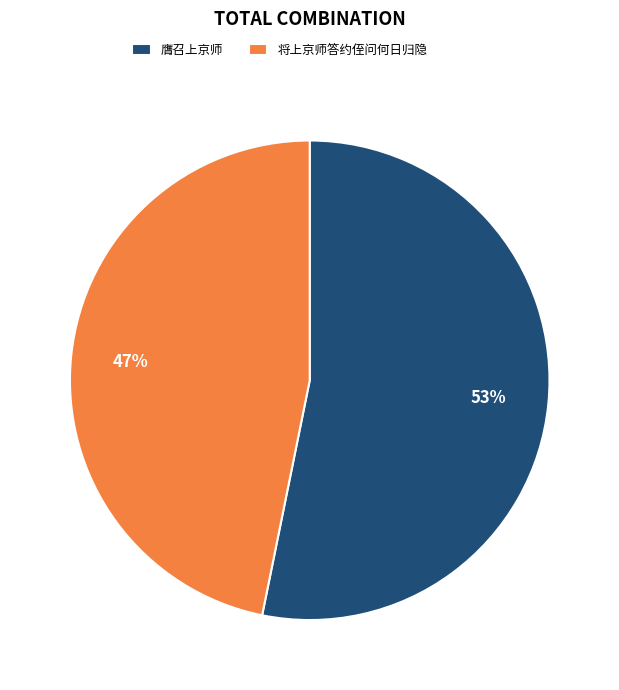

To the nearest percent, what portion does 膺召上京师 represent?

53%